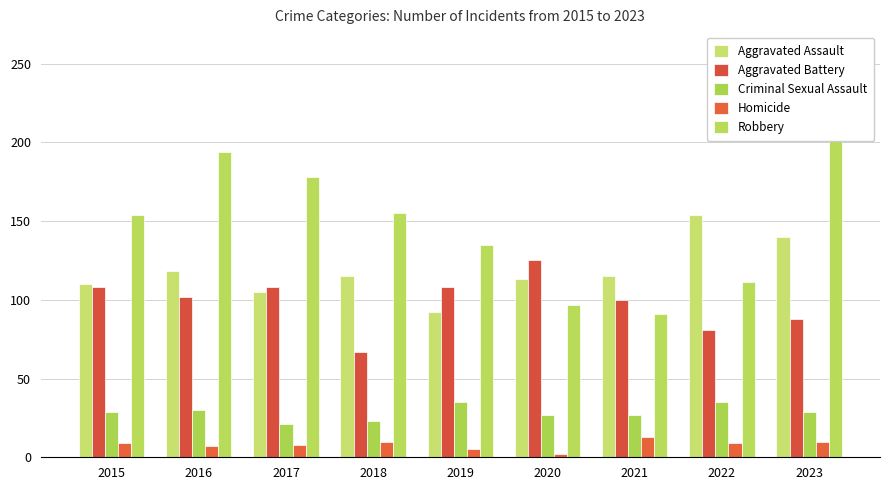

At which category is the sum across all series the highest?

2023